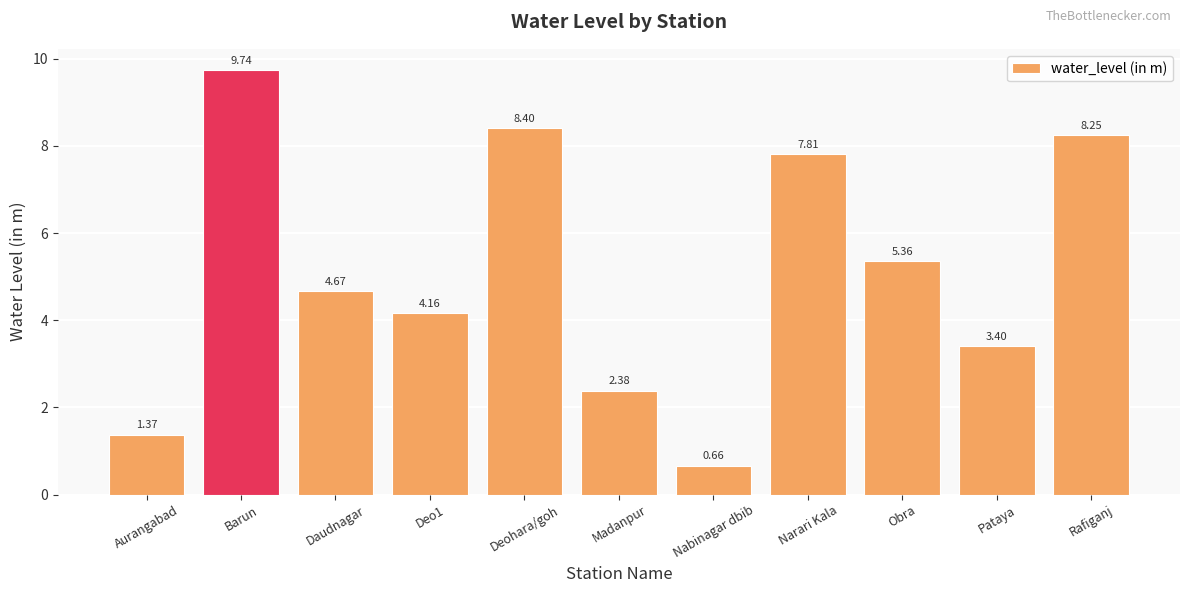

At which category does the chart reach its minimum across all series?

Nabinagar dbib